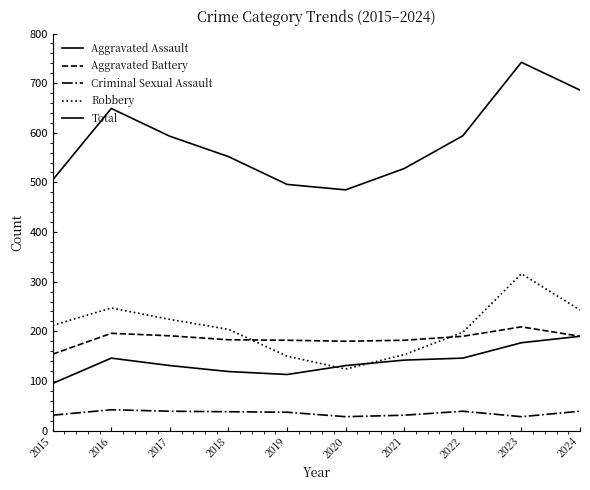

How many lines are shown in the chart?

5